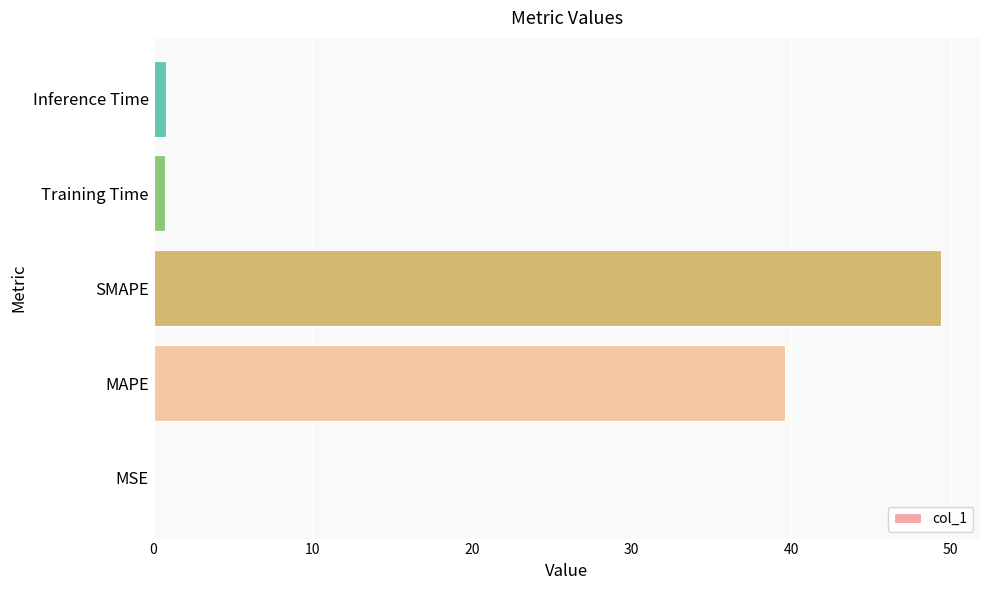

Is it true that the value at MAPE is 20.8?

False